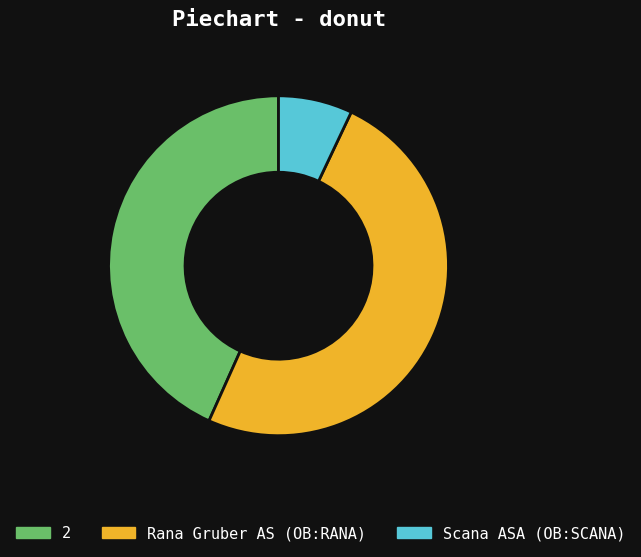

The 2 slice represents 56% of the pie. True or false?

False